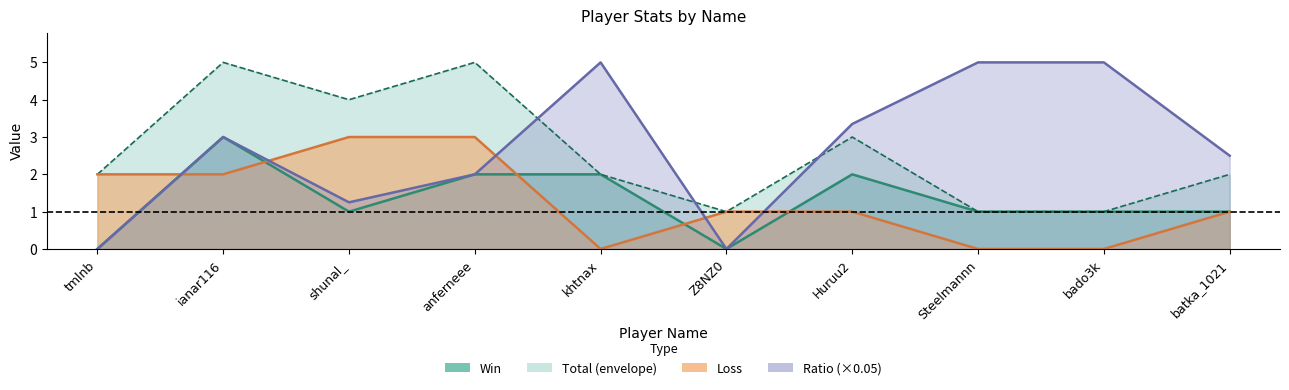

Which series has the largest total across all categories?

Ratio